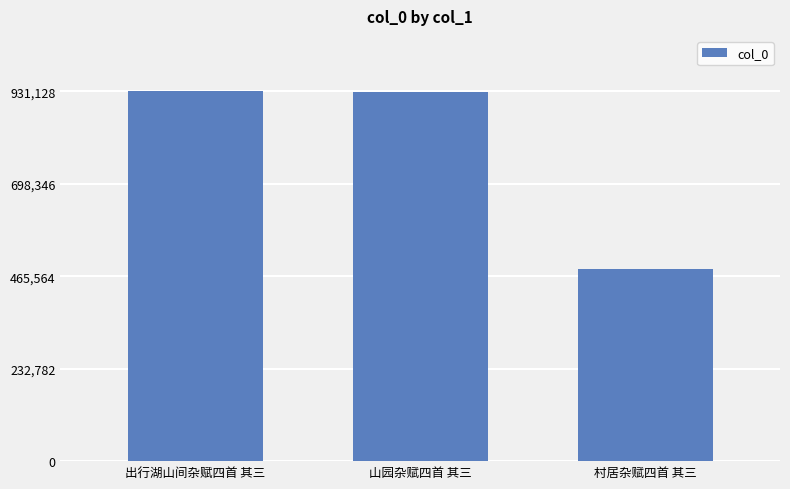

What is the difference between the values at 出行湖山间杂赋四首 其三 and 村居杂赋四首 其三?

448228